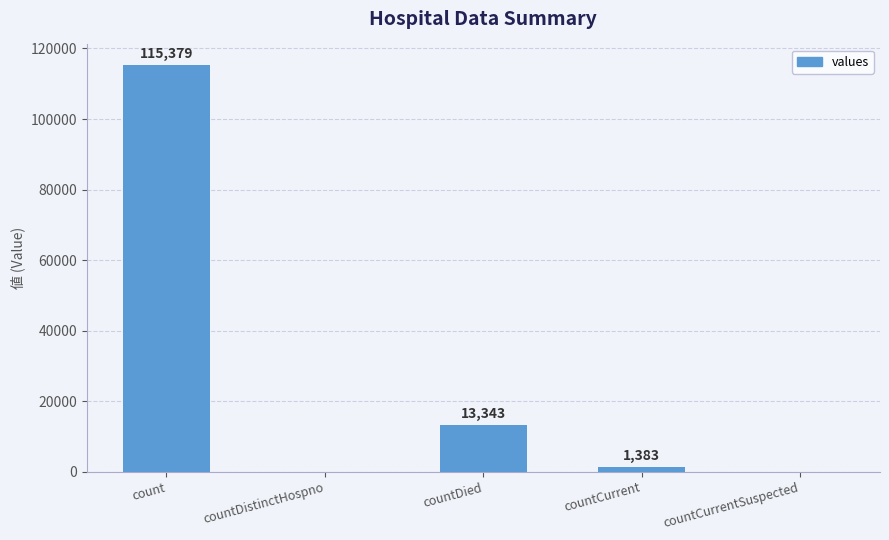

At which label does the data first exceed 1383?

count